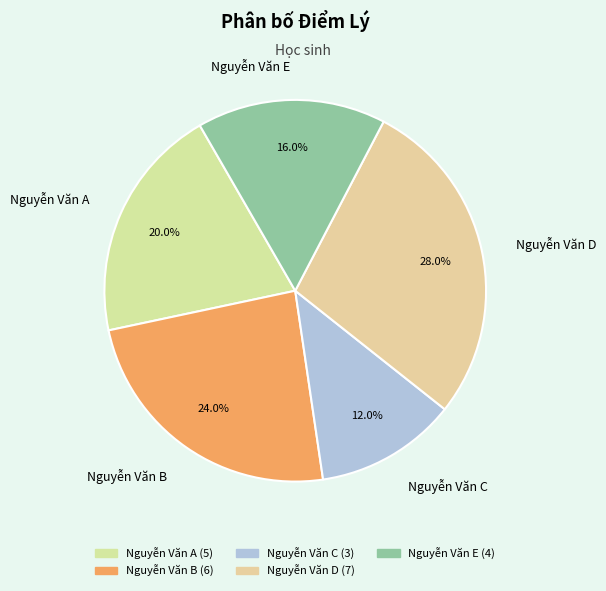

To the nearest percent, what is the combined percentage of Nguyễn Văn E and Nguyễn Văn C?

28%